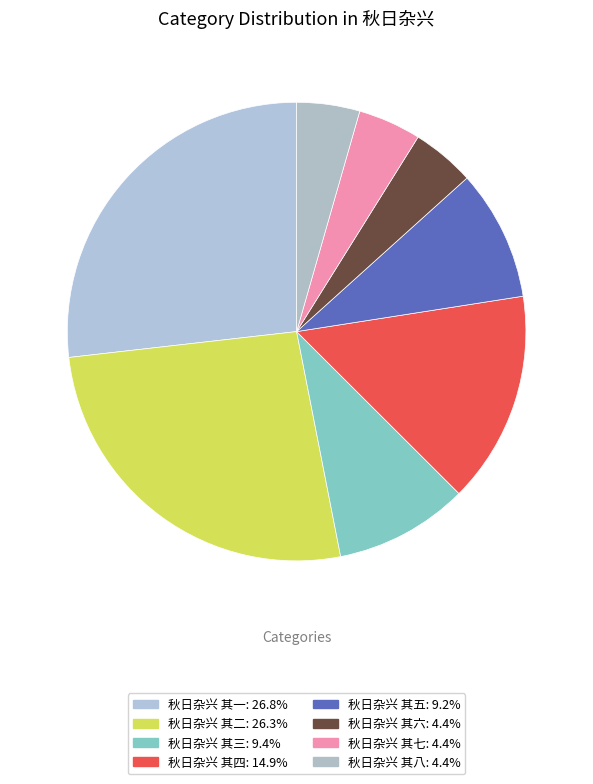

To the nearest percent, what is the combined percentage of 秋日杂兴 其三 and 秋日杂兴 其二?

36%